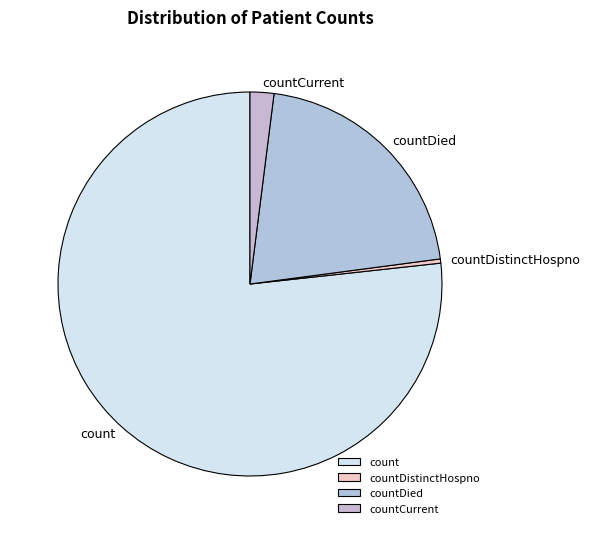

Is the sum of countDied and count greater than half?

Yes